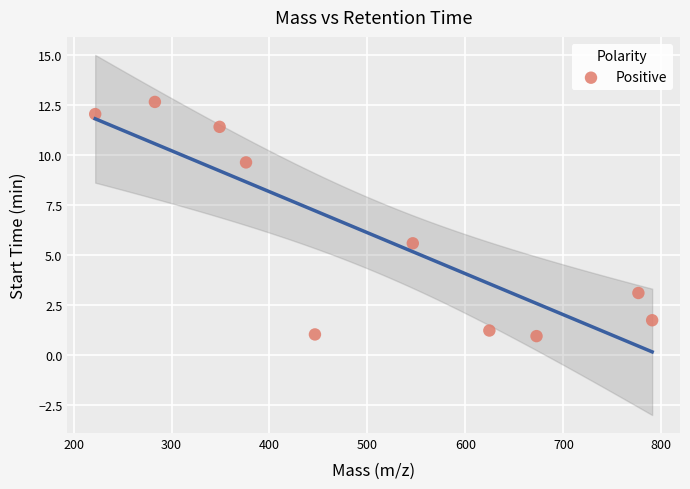

What Y value in the scatter plot is closest to 6?

5.6